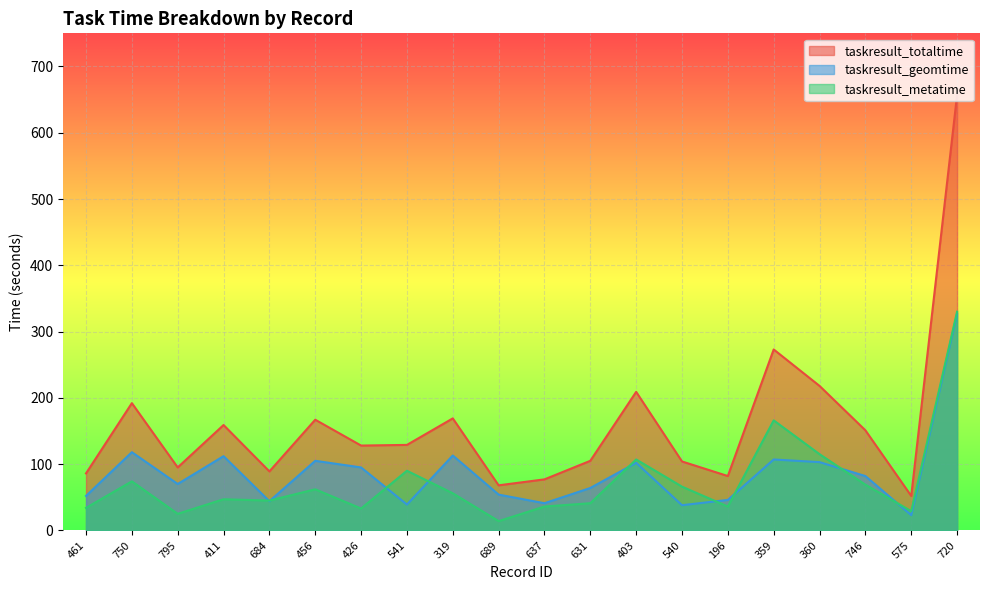

True or false: taskresult_geomtime and taskresult_totaltime cross at least once.

False